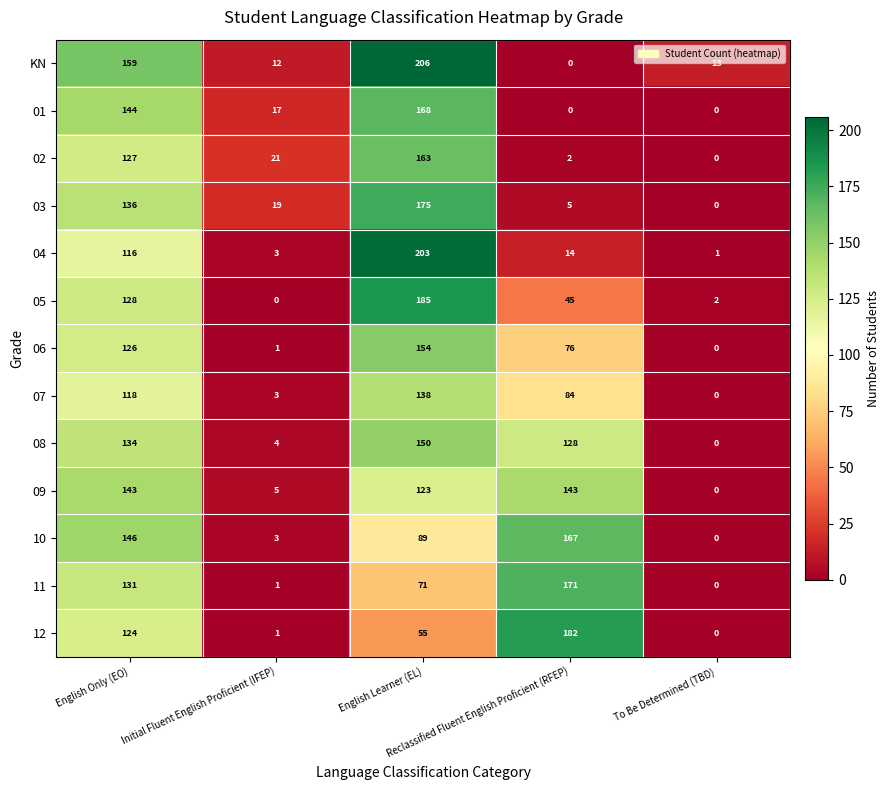

What is the difference between the second highest and minimum values in the 10 series?

146